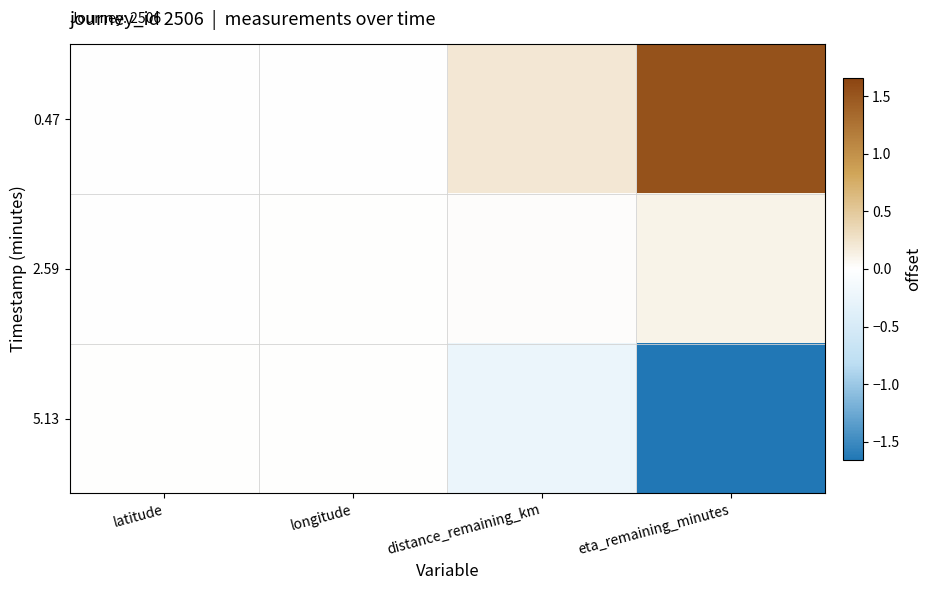

Rank the series at eta_remaining_minutes from lowest to highest value.

5.13, 2.59, 0.47